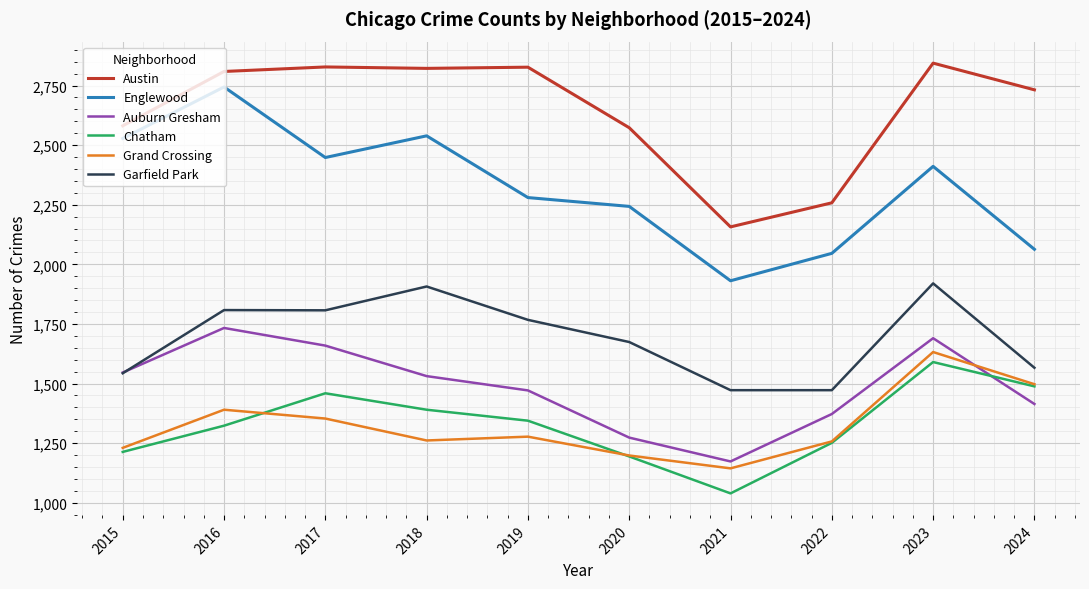

True or false: Englewood and Austin intersect in this chart.

False